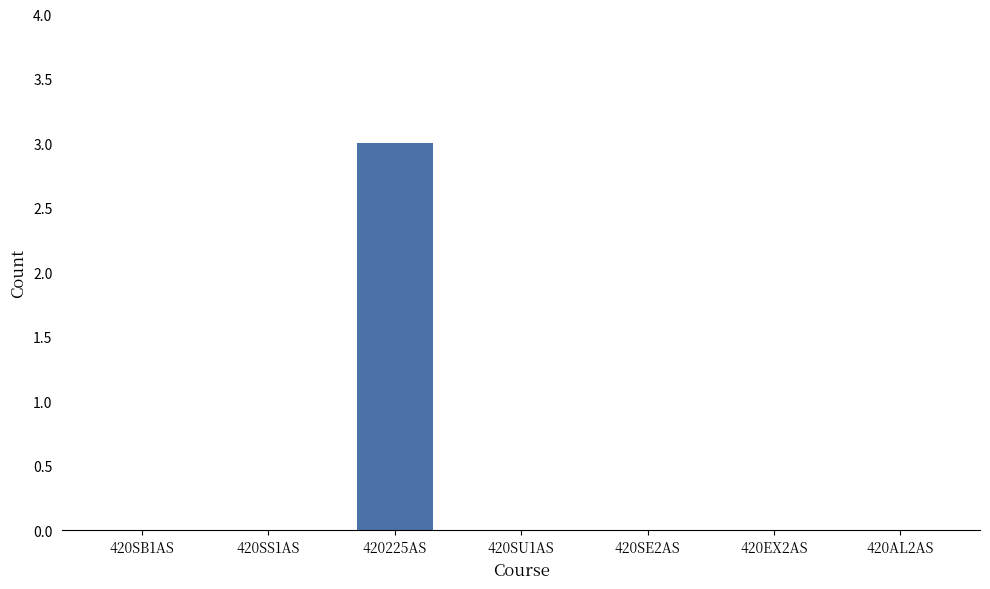

Reading left to right, what are all the values shown in this chart?

420SB1AS=0	420SS1AS=0	420225AS=3	420SU1AS=0	420SE2AS=0	420EX2AS=0	420AL2AS=0